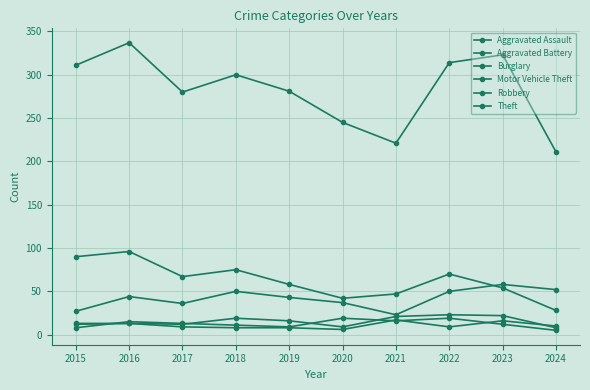

Does the chart have visible grid lines?

Yes